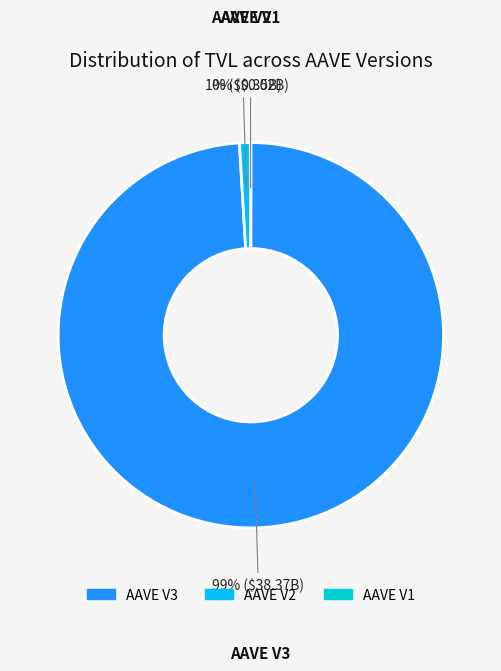

Do AAVE V3 and AAVE V2 together represent more than half of the pie?

Yes